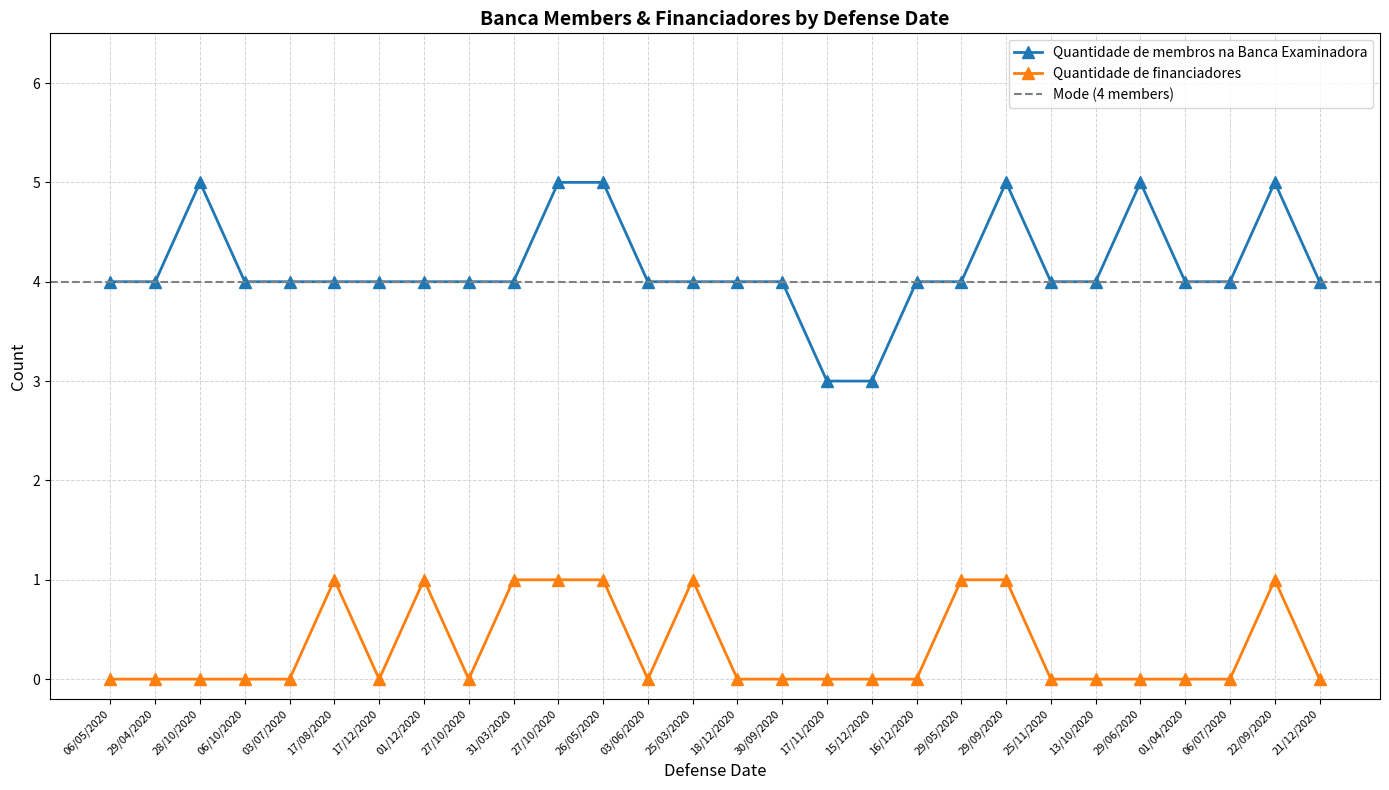

Which has a higher value, 30/09/2020 or 03/06/2020?

30/09/2020